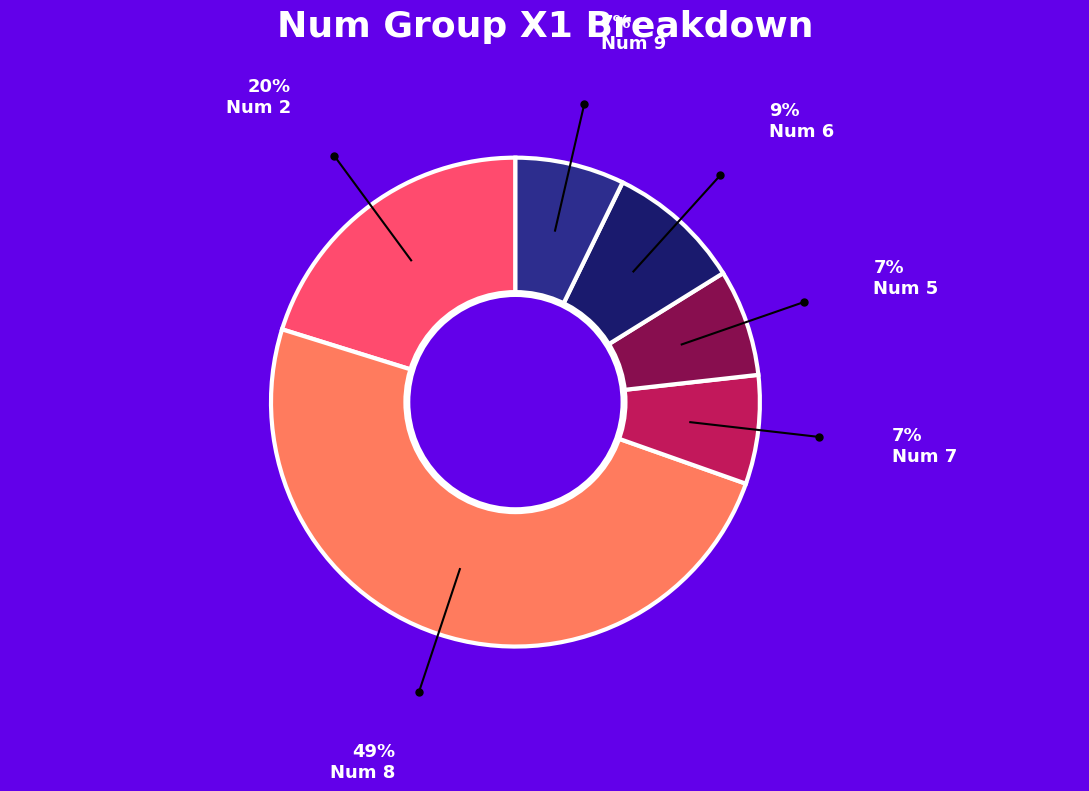

Does any single category account for the majority?

No